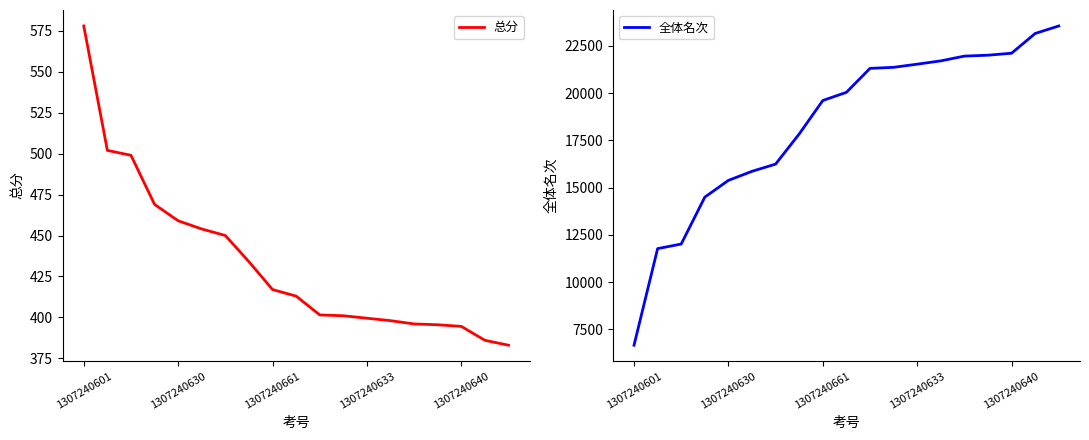

True or false: 总分 has a value of 394.5 at 1307240640.

True